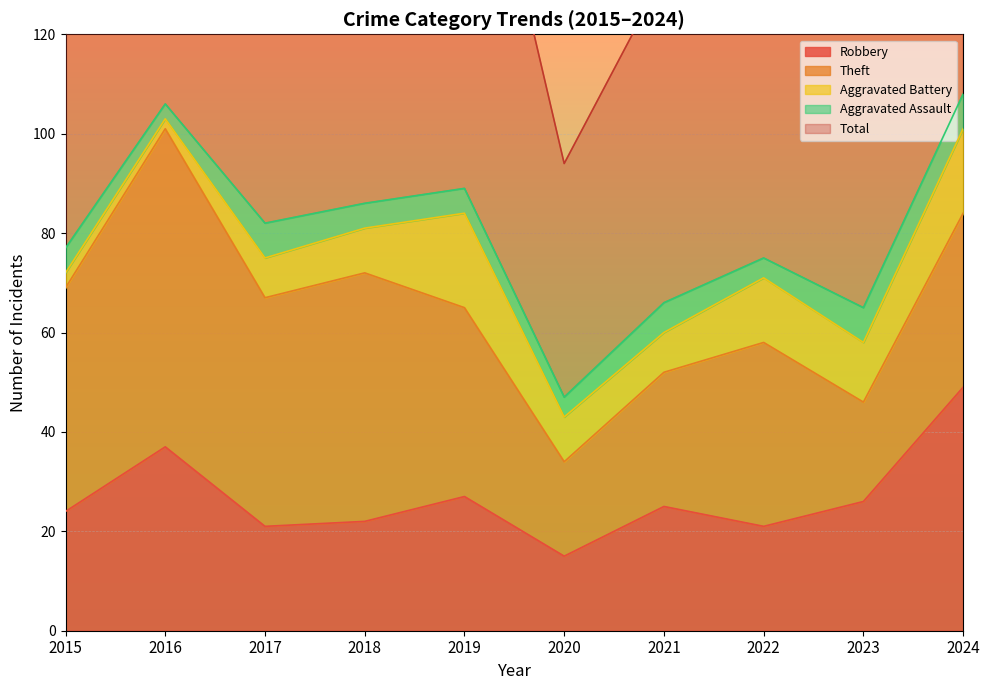

At which label does Robbery reach its minimum?

2020